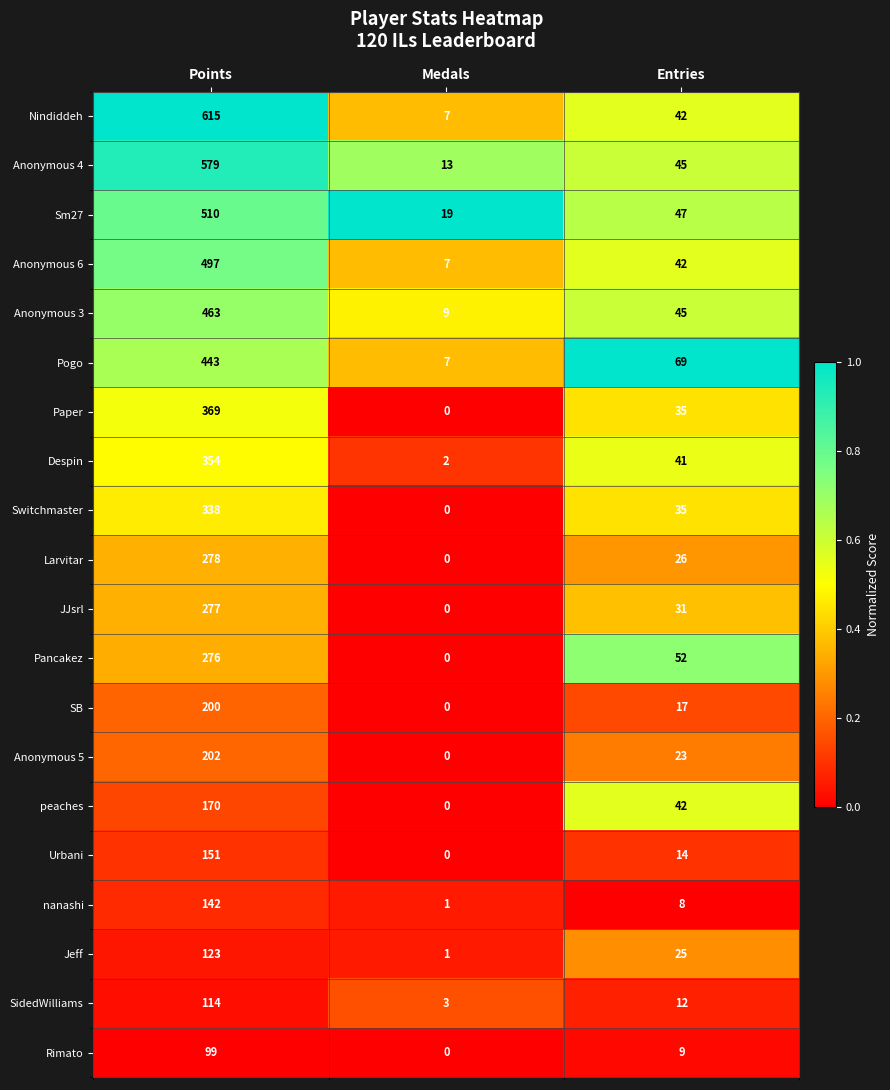

What is the approximate value of Sm27 at Entries, to the nearest 10?

50